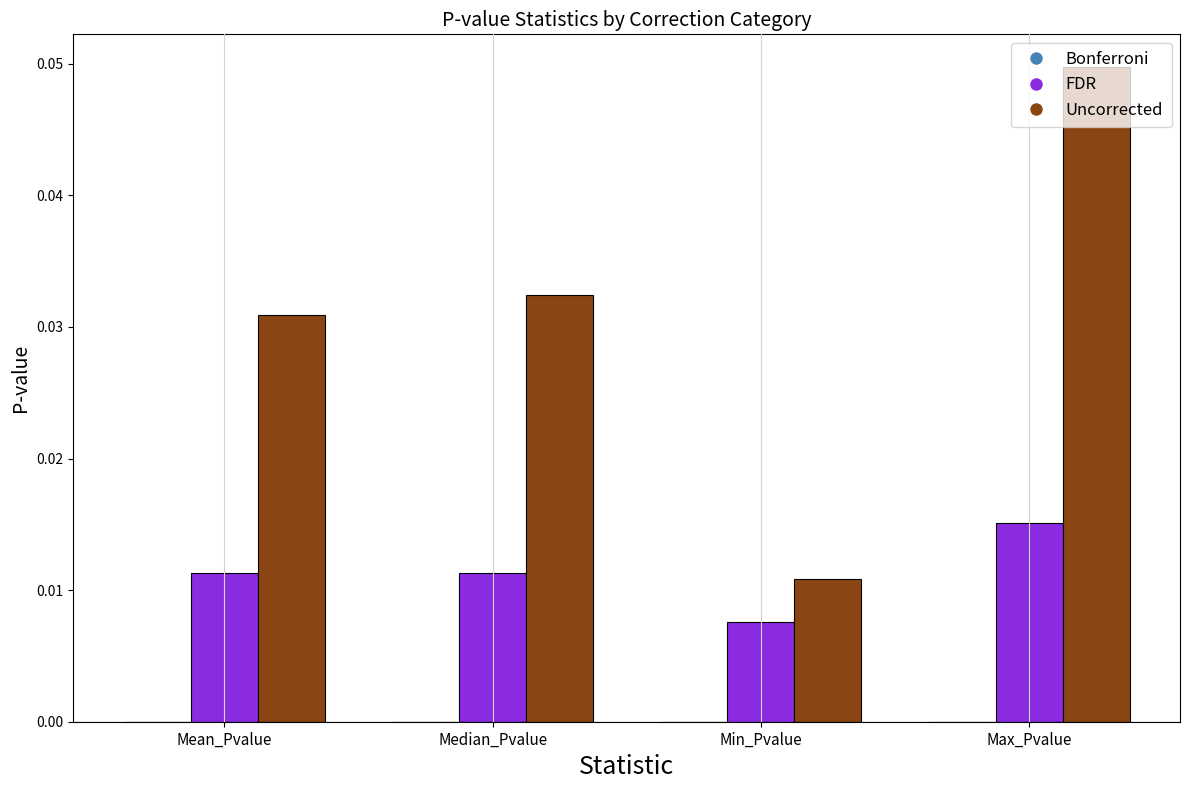

True or false: Uncorrected has a value of 0.0 at Max_Pvalue.

True